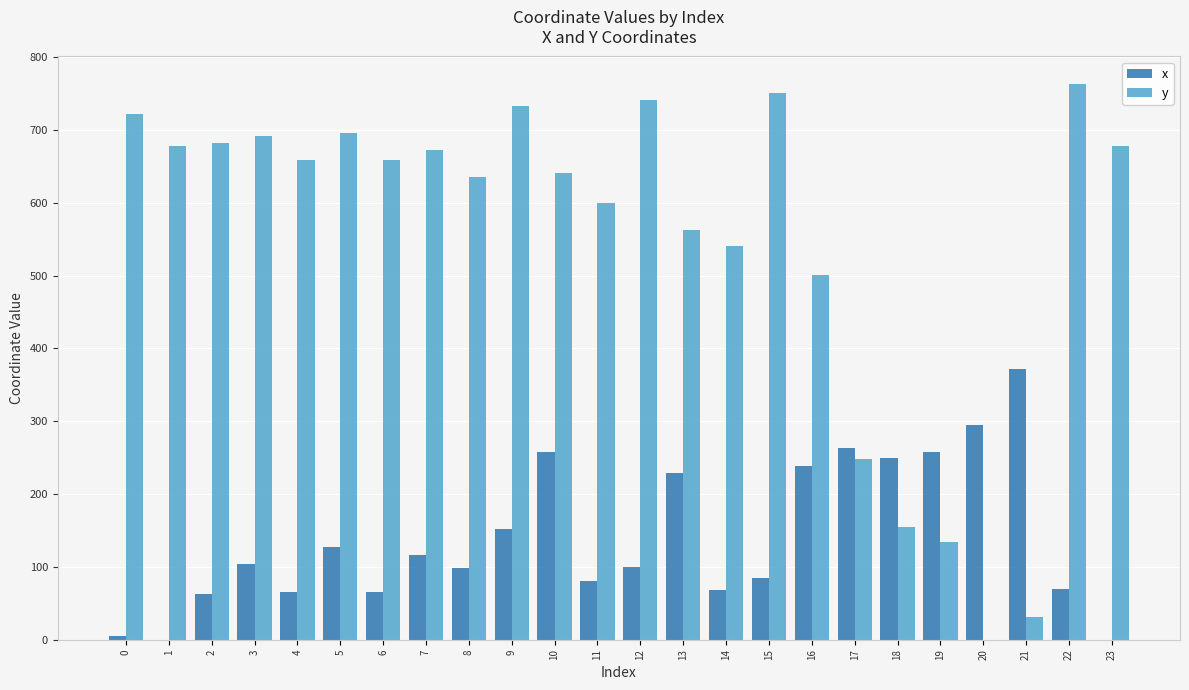

What are all the series names shown in the legend?

x, y